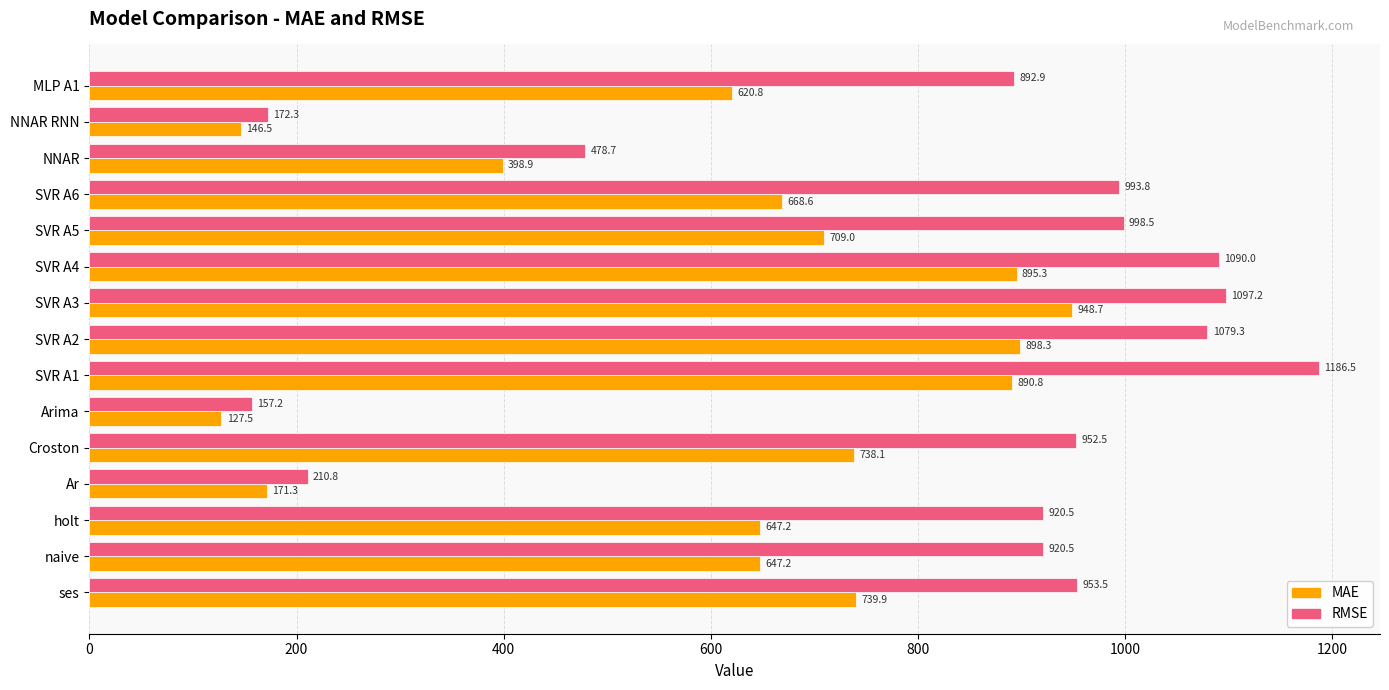

List the series in order of their peak value, highest first.

RMSE, MAE